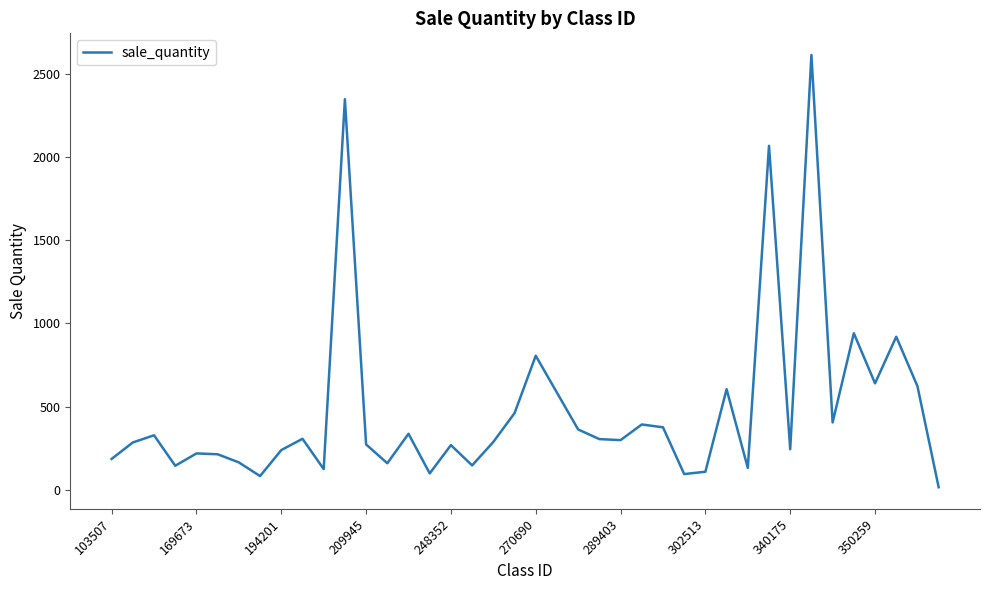

What is the difference between the maximum and minimum values?

2597